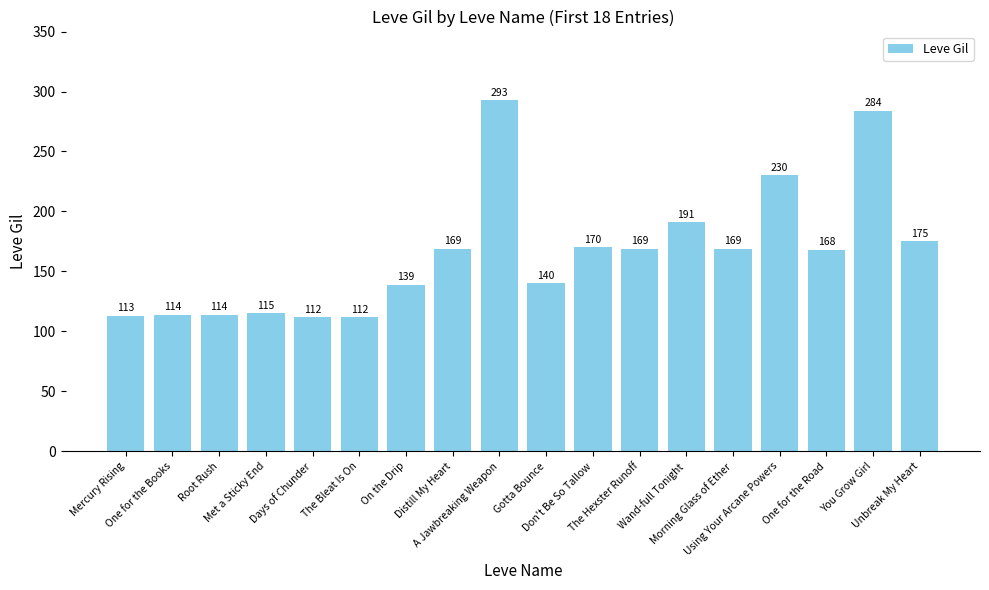

Reading left to right, list all the values displayed in this chart.

Mercury Rising=113	One for the Books=114	Root Rush=114	Met a Sticky End=115	Days of Chunder=112	The Bleat Is On=112	On the Drip=139	Distill My Heart=169	A Jawbreaking Weapon=293	Gotta Bounce=140	Don't Be So Tallow=170	The Hexster Runoff=169	Wand-full Tonight=191	Morning Glass of Ether=169	Using Your Arcane Powers=230	One for the Road=168	You Grow Girl=284	Unbreak My Heart=175